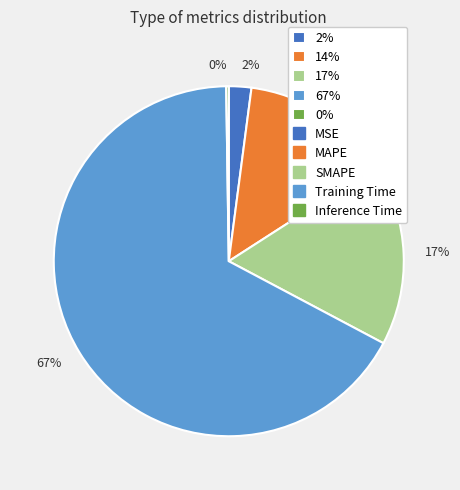

What is the largest slice in the pie chart?

67%